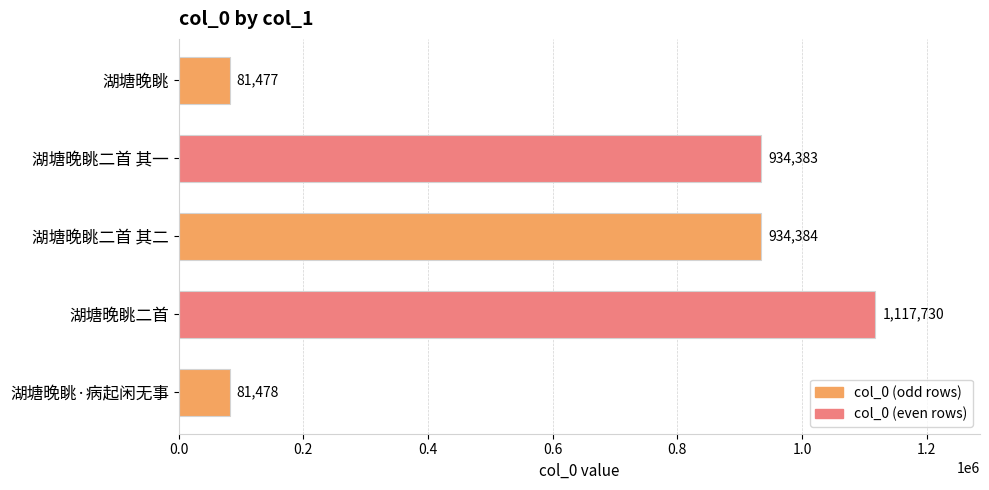

Does the chart contain any negative values?

No